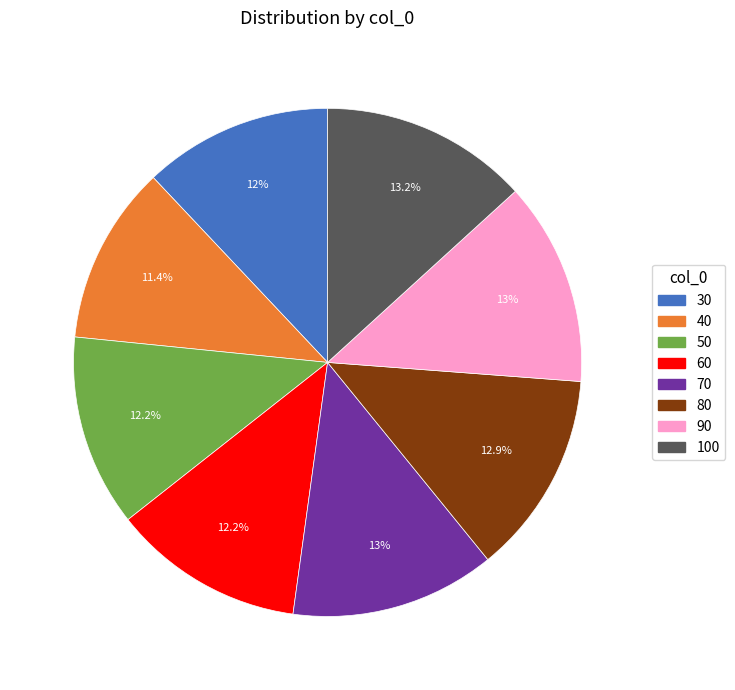

Which has a higher value, 80 or 40?

80